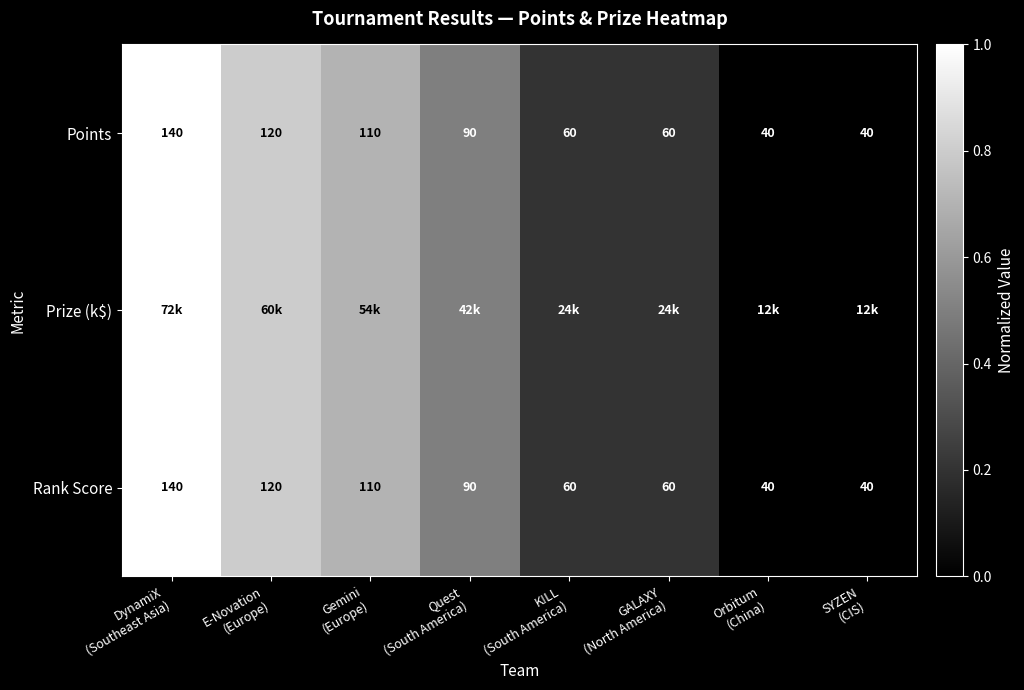

What is the average value of the Points series?

82.5